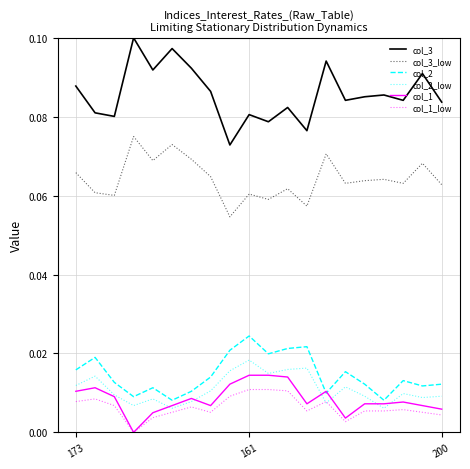

Which series has the largest total across all categories?

col_3